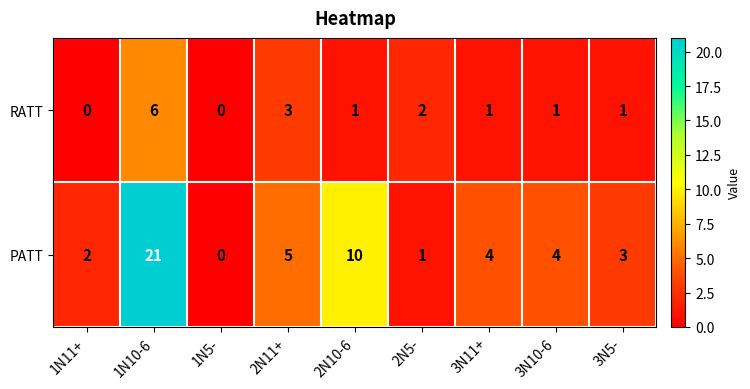

What is the difference between the second highest and minimum values in the PATT series?

10